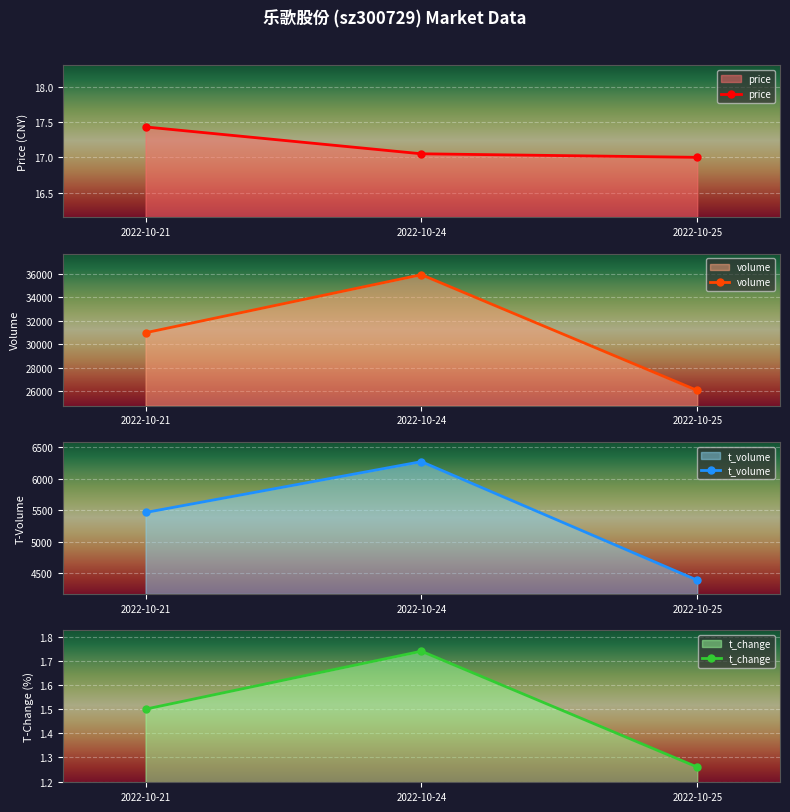

At which category is the sum across all series the highest?

2022-10-24